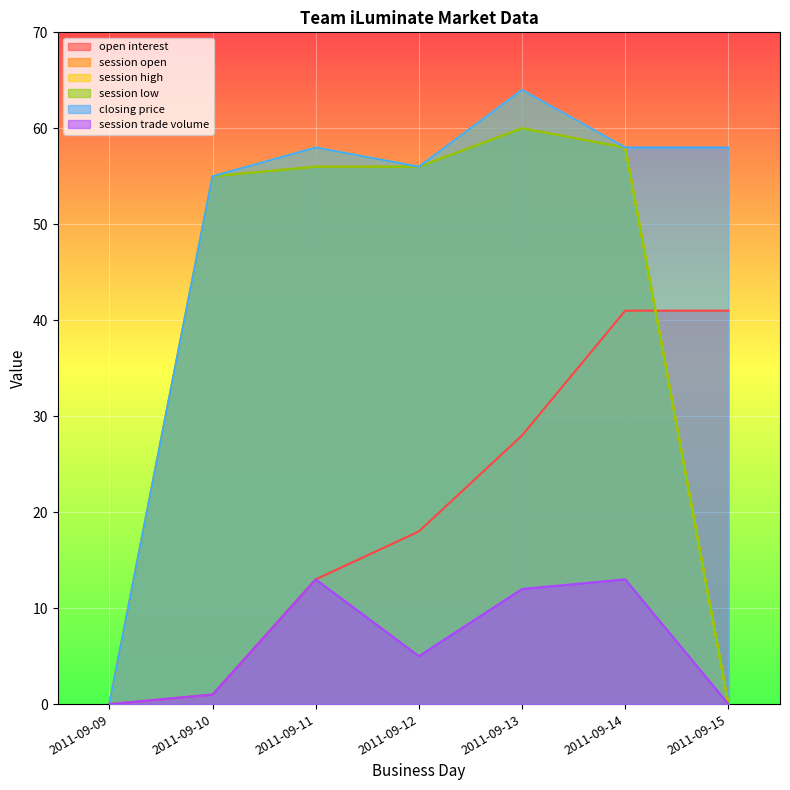

What is the sum of the session low values at 2011-09-11 and 2011-09-15?

56